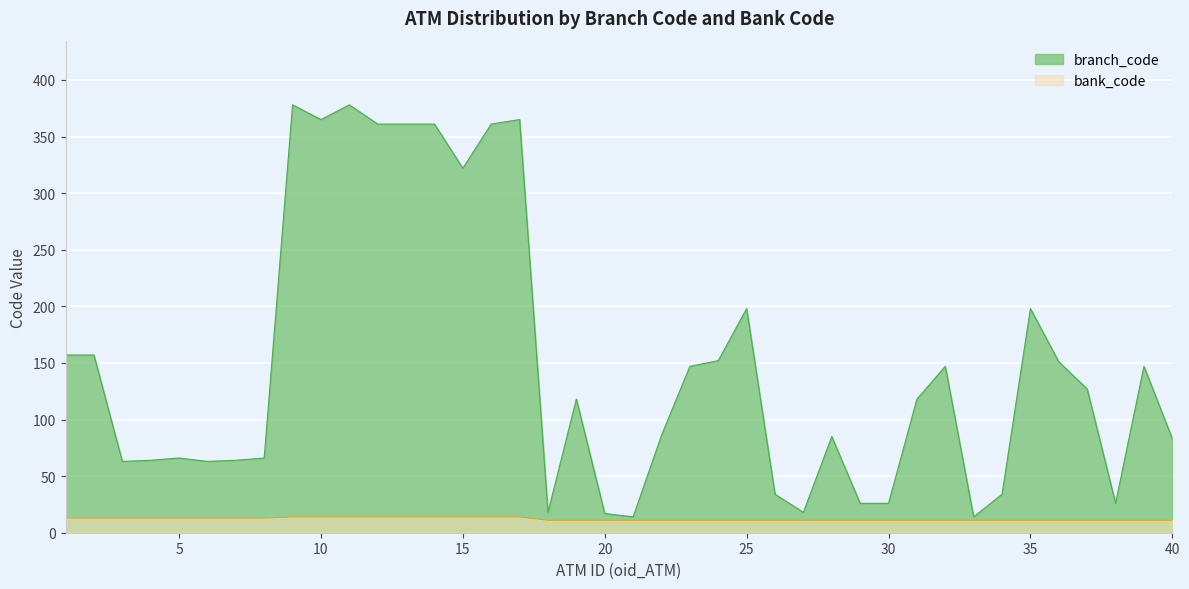

True or false: bank_code has a value of 11 at 34.

True